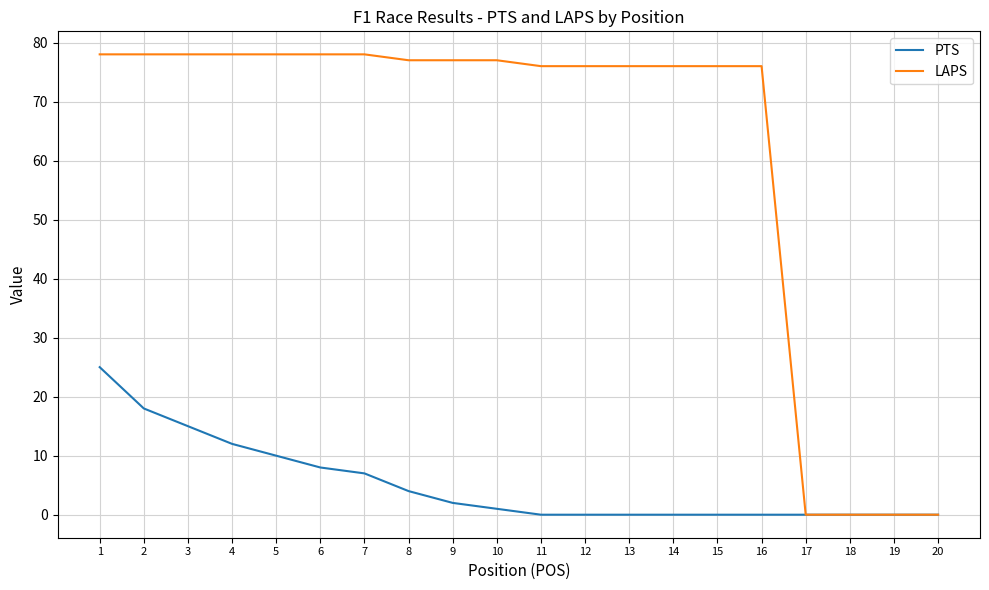

At 7, list the series in order from smallest to largest.

PTS, LAPS